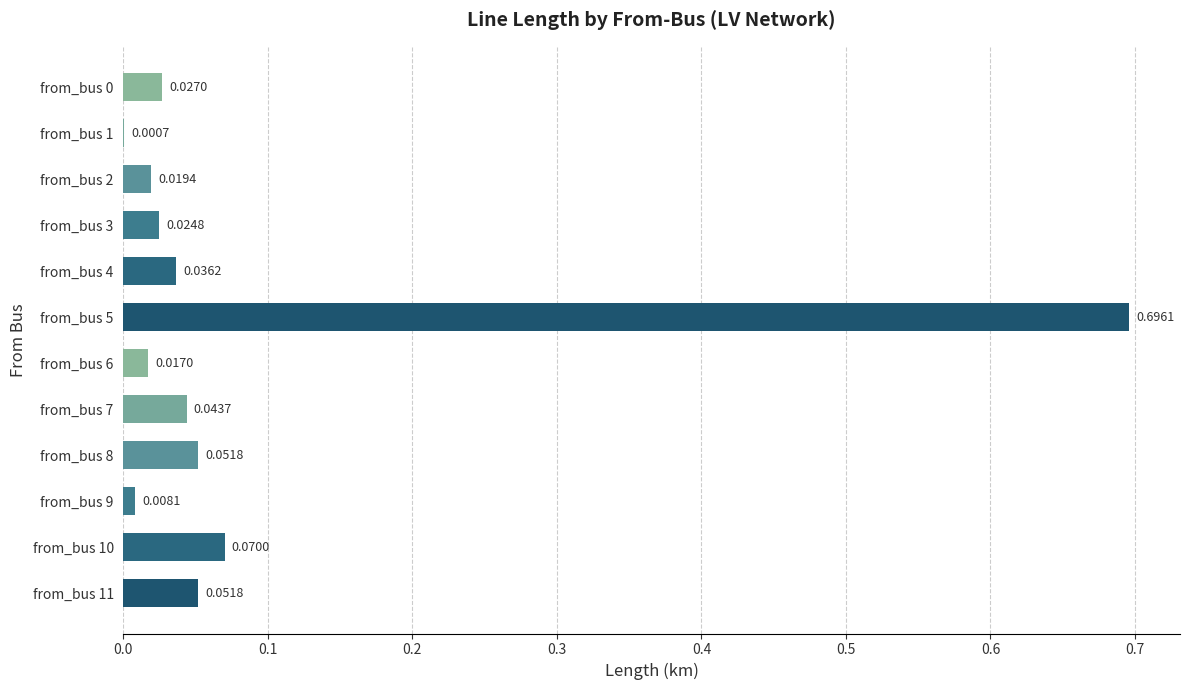

Are the bars horizontal?

Yes